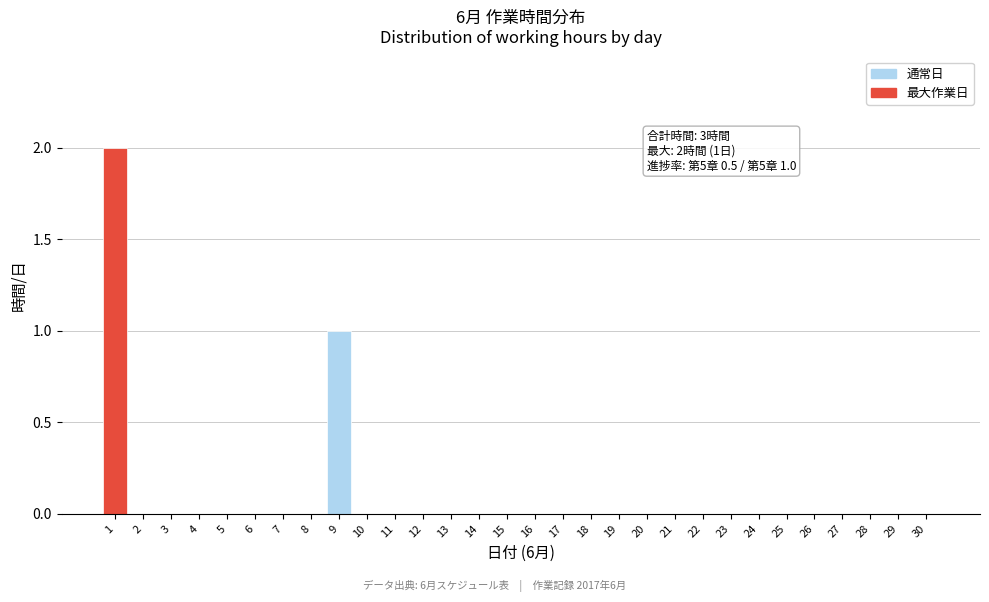

Reading left to right, transcribe all the data shown in this chart.

1=2	2=0	3=0	4=0	5=0	6=0	7=0	8=0	9=1	10=0	11=0	12=0	13=0	14=0	15=0	16=0	17=0	18=0	19=0	20=0	21=0	22=0	23=0	24=0	25=0	26=0	27=0	28=0	29=0	30=0